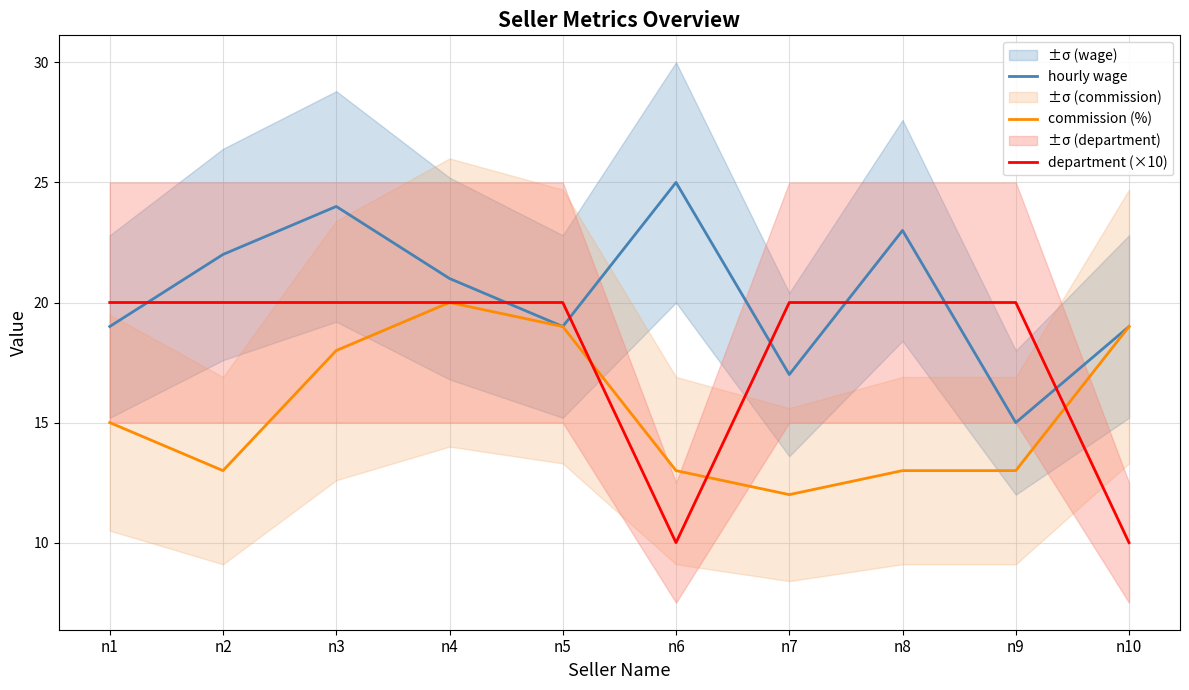

Where is the first local minimum for hourly wage?

n5